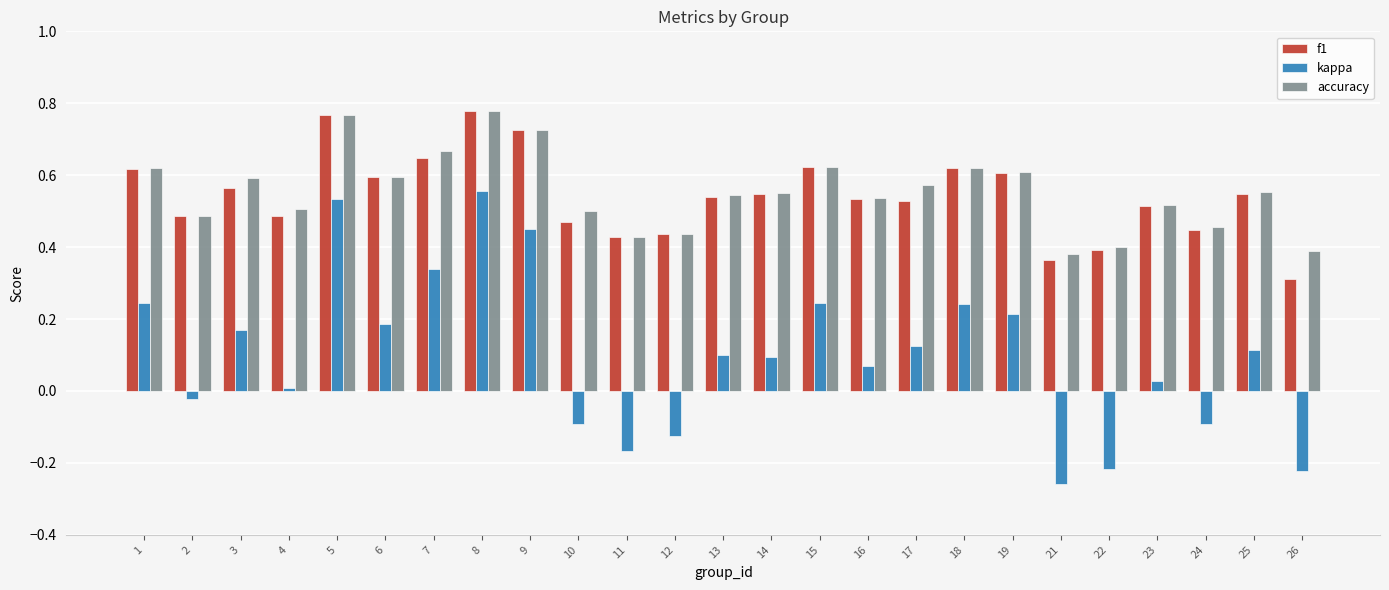

What is the total value across all series at 10?

0.9